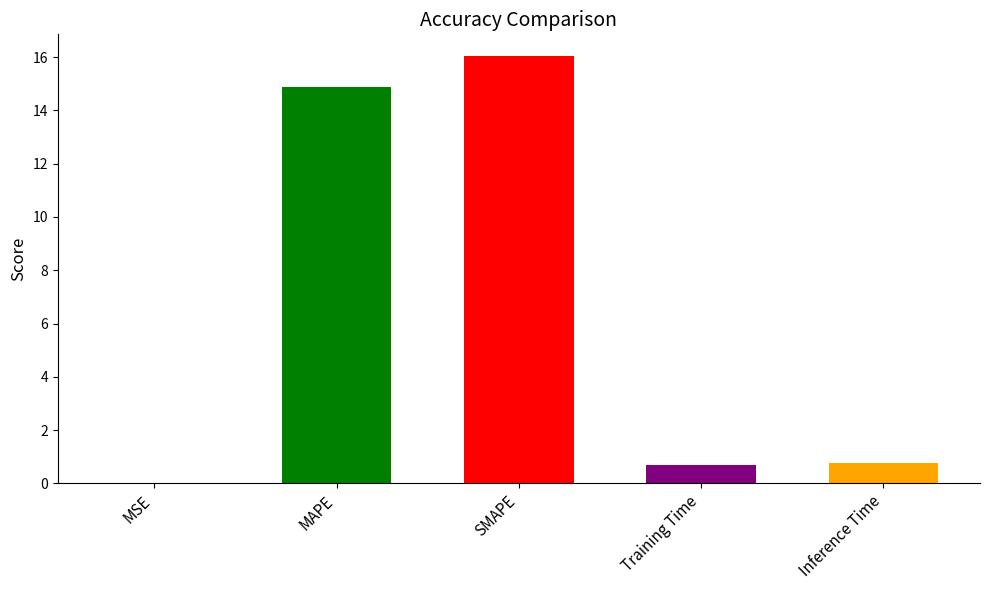

Are the bars horizontal?

No